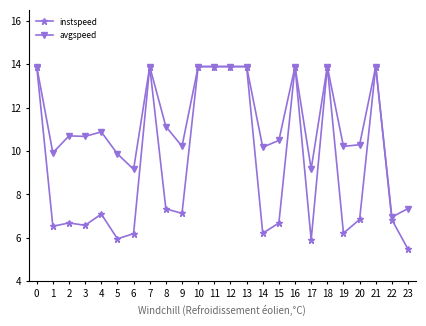

Rank the series at 14 from lowest to highest value.

instspeed, avgspeed